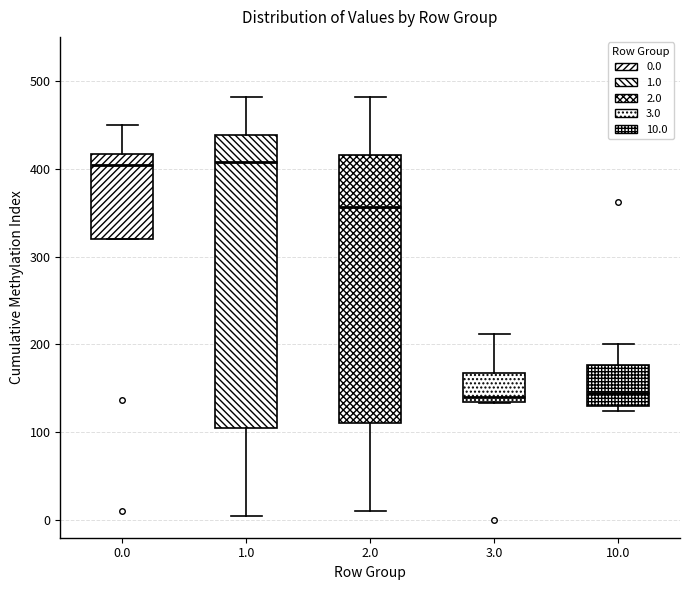

Reading left to right, transcribe this box plot: for each box, give where its median line is, the range the box spans, and where its two whiskers end, as read against the y-axis. The values are not printed on the chart, so give them approximately, as read against the axis.

0.0: median 400, box 320 to 420, whiskers 320 to 450
1.0: median 410, box 110 to 440, whiskers 0 to 480
2.0: median 360, box 110 to 420, whiskers 10 to 480
3.0: median 140, box 130 to 170, whiskers 130 to 210
10.0: median 150, box 130 to 180, whiskers 120 to 200